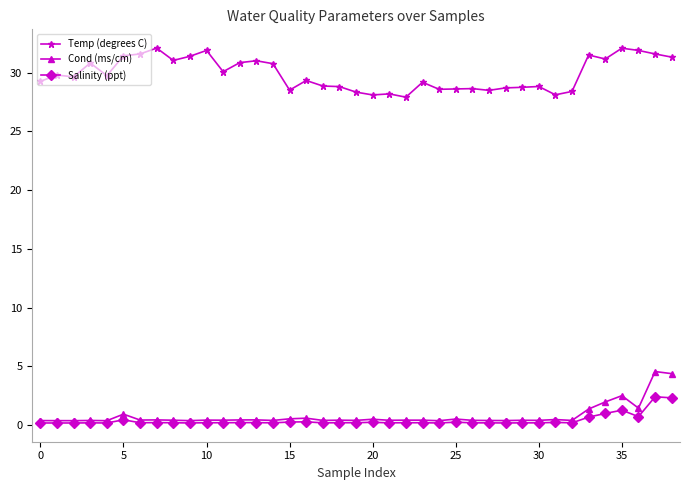

What are all the series names shown in the legend?

Temp (degrees C), Cond (ms/cm), Salinity (ppt)